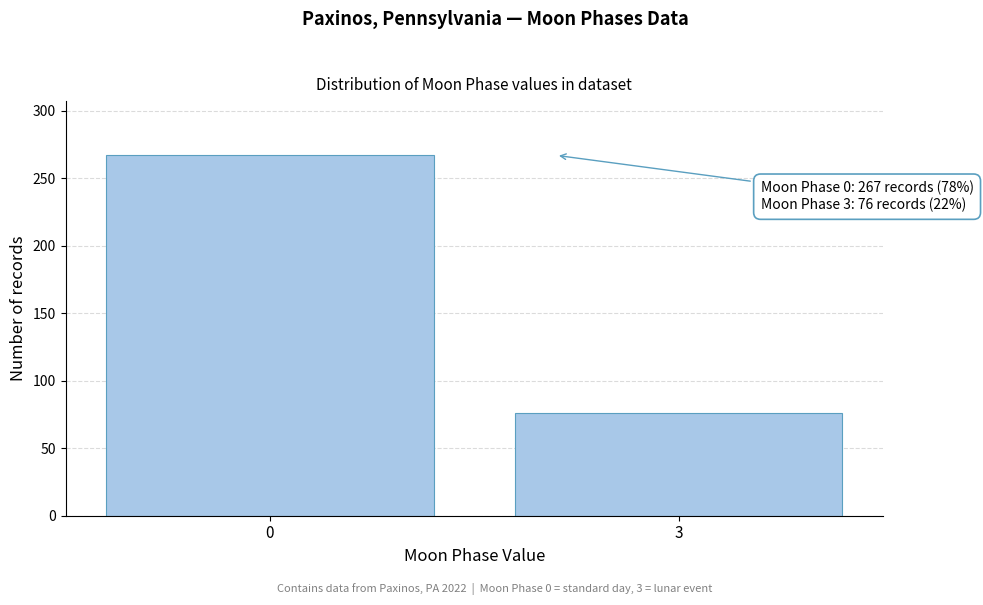

Reading right to left, what are all the values shown in this chart?

3=76	0=267